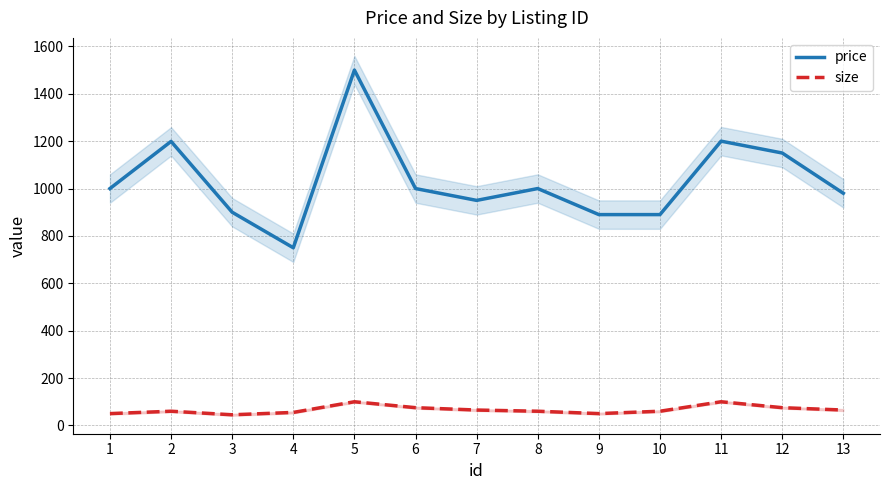

What is the minimum value shown in the chart?

45